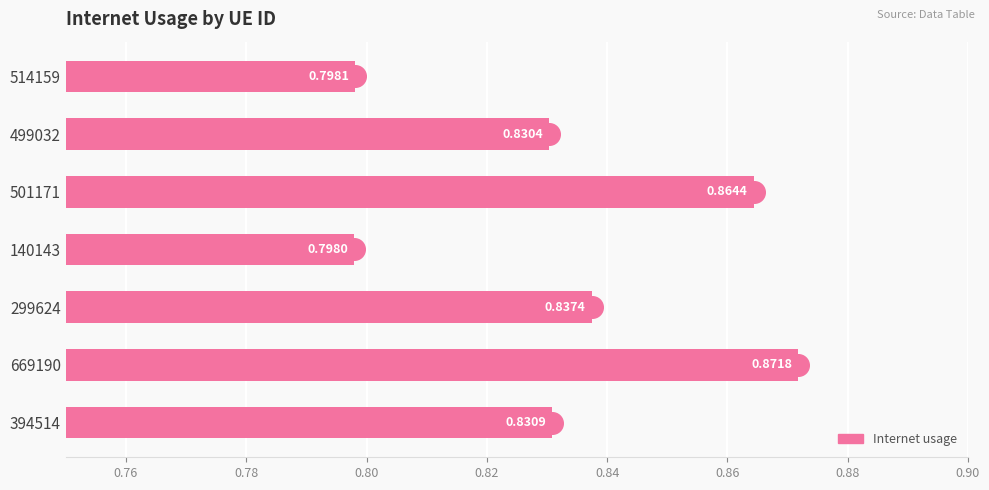

What is the sum of the values at 499032 and 669190?

1.7